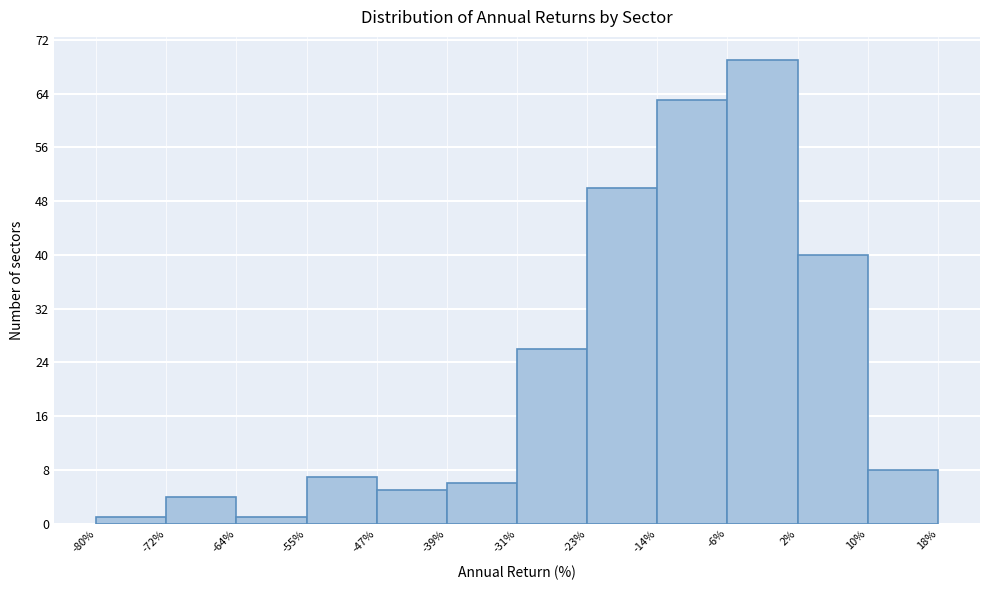

Reading left to right, list every bar in this chart as the range it spans on the x-axis followed by its height. The values are not printed on the chart, so give them approximately, as read against the axis.

-80% to -72%: 1
-72% to -64%: 4
-64% to -55%: 1
-55% to -47%: 7
-47% to -39%: 5
-39% to -31%: 6
-31% to -23%: 26
-23% to -14%: 50
-14% to -6%: 63
-6% to 2%: 69
2% to 10%: 40
10% to 18%: 8